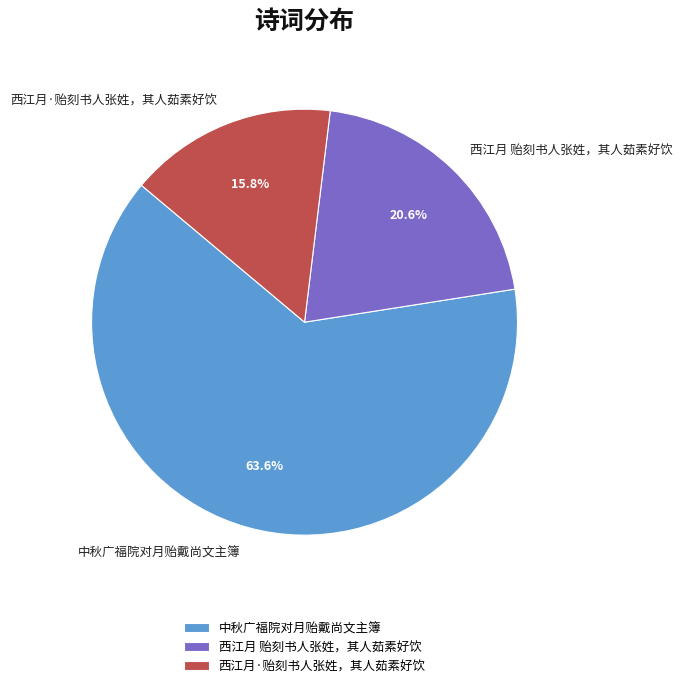

To the nearest percent, what is the combined percentage of 西江月·贻刻书人张姓，其人茹素好饮 and 中秋广福院对月贻戴尚文主簿?

79%